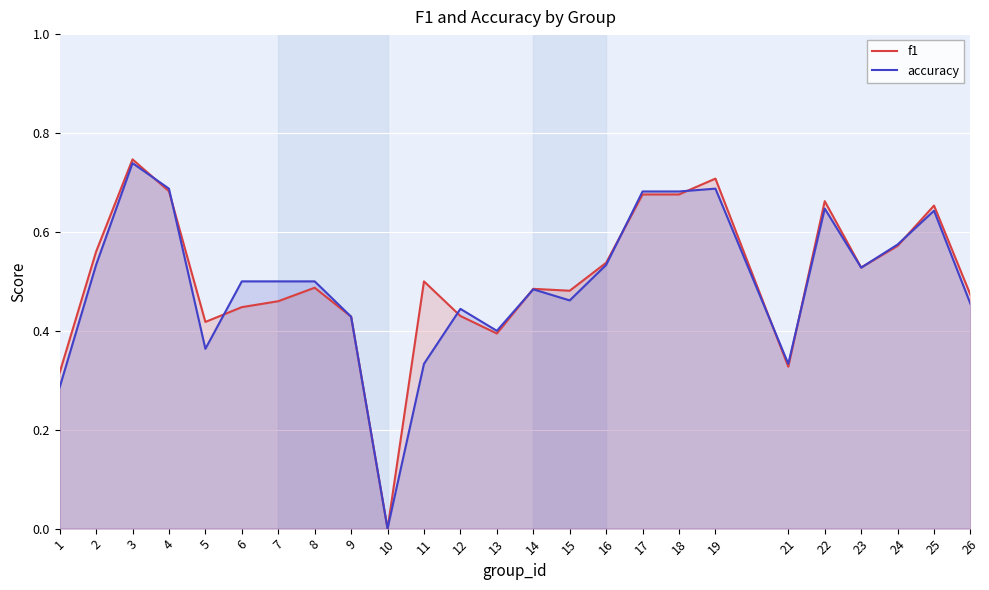

True or false: accuracy has more than 2 interior local peaks.

True